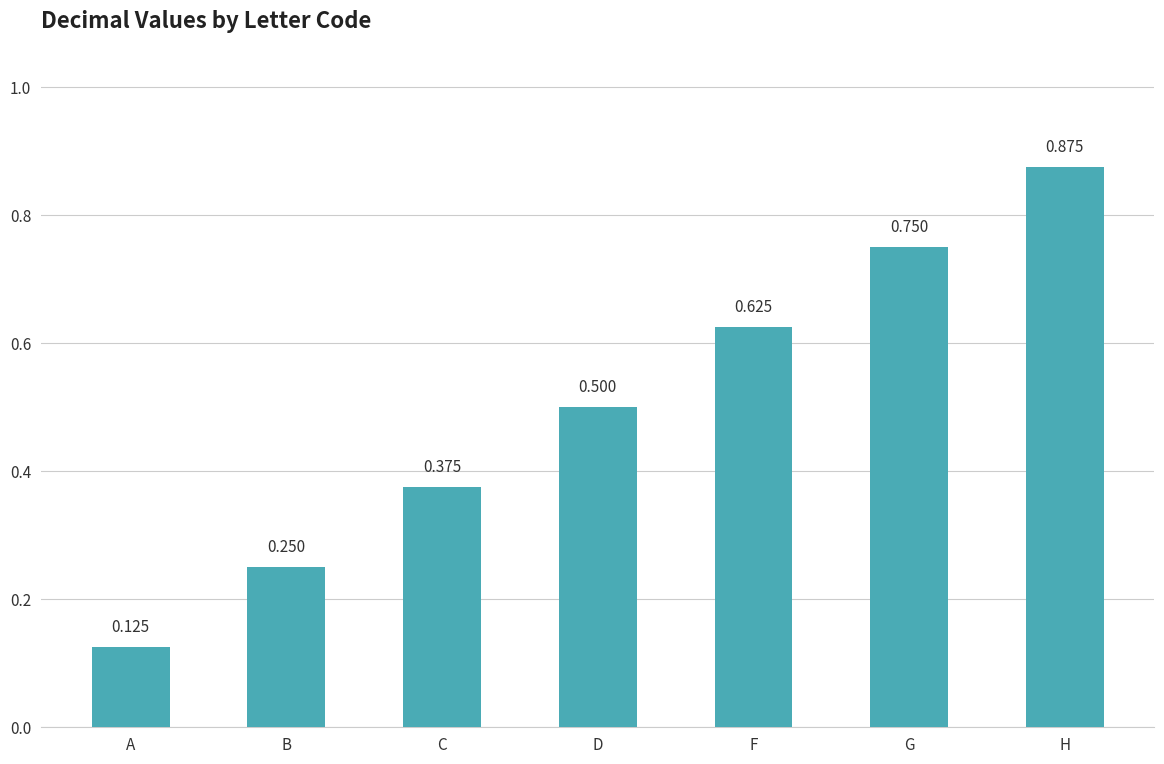

What is the sum of all values?

3.5